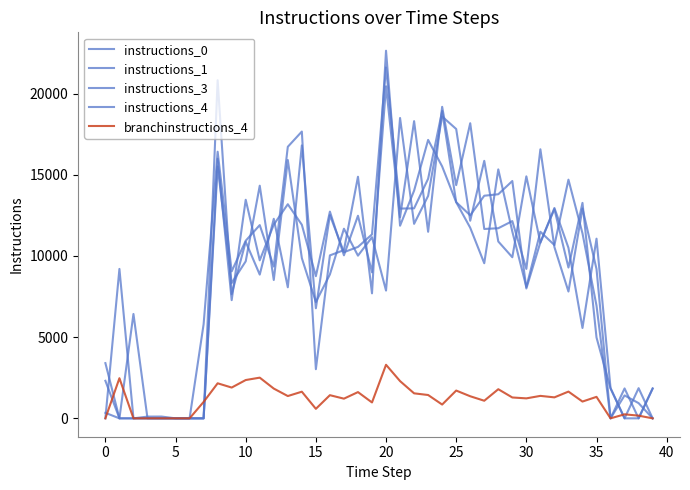

Does the chart display data point markers on the line(s)?

No